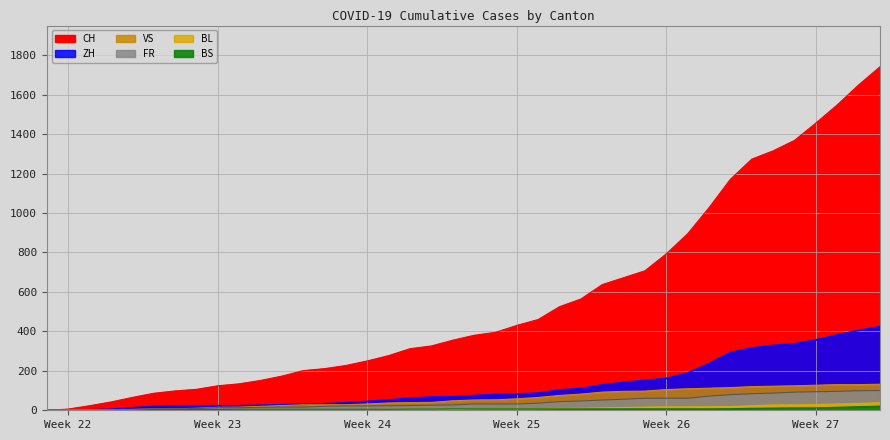

Reading right to left, what are all the values shown in this chart?

CH: 1741	1649	1548	1456	1368	1315	1273	1171	1027	895	793	707	672	637	564	525	460	430	395	380	355	326	312	277	250	227	211	201	173	151	134	124	106	98	86	65	42	23	6	0
ZH: 424	405	382	356	337	329	316	293	237	189	161	152	141	129	110	103	87	83	80	75	68	67	62	52	45	38	33	30	28	26	23	23	23	23	19	13	5	2	0	0
VS: 132	130	130	127	124	122	120	115	112	109	105	97	96	92	82	75	65	58	53	52	48	40	39	37	32	28	28	28	24	20	16	15	10	7	7	4	2	2	1	0
FR: 100	99	96	94	92	87	84	79	72	61	61	61	56	52	47	44	36	32	32	32	27	26	24	23	22	22	20	16	16	15	13	13	9	7	7	5	3	2	0	0
BL: 38	35	32	29	27	27	23	19	18	17	17	16	14	12	10	9	7	7	7	6	5	5	5	5	4	4	4	4	4	4	3	3	3	3	3	2	2	1	1	0
BS: 21	18	15	12	12	11	10	8	7	7	7	7	7	7	7	7	7	7	7	7	7	6	6	5	5	5	5	5	5	5	5	4	4	4	4	1	1	0	0	0